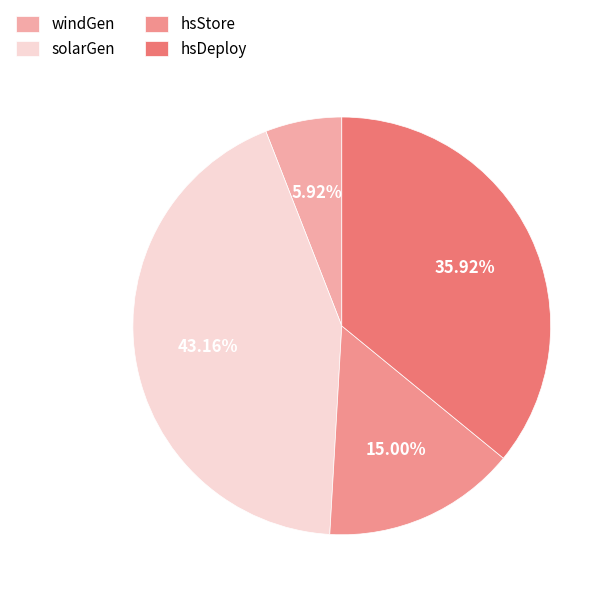

Is there a majority slice in this chart?

No